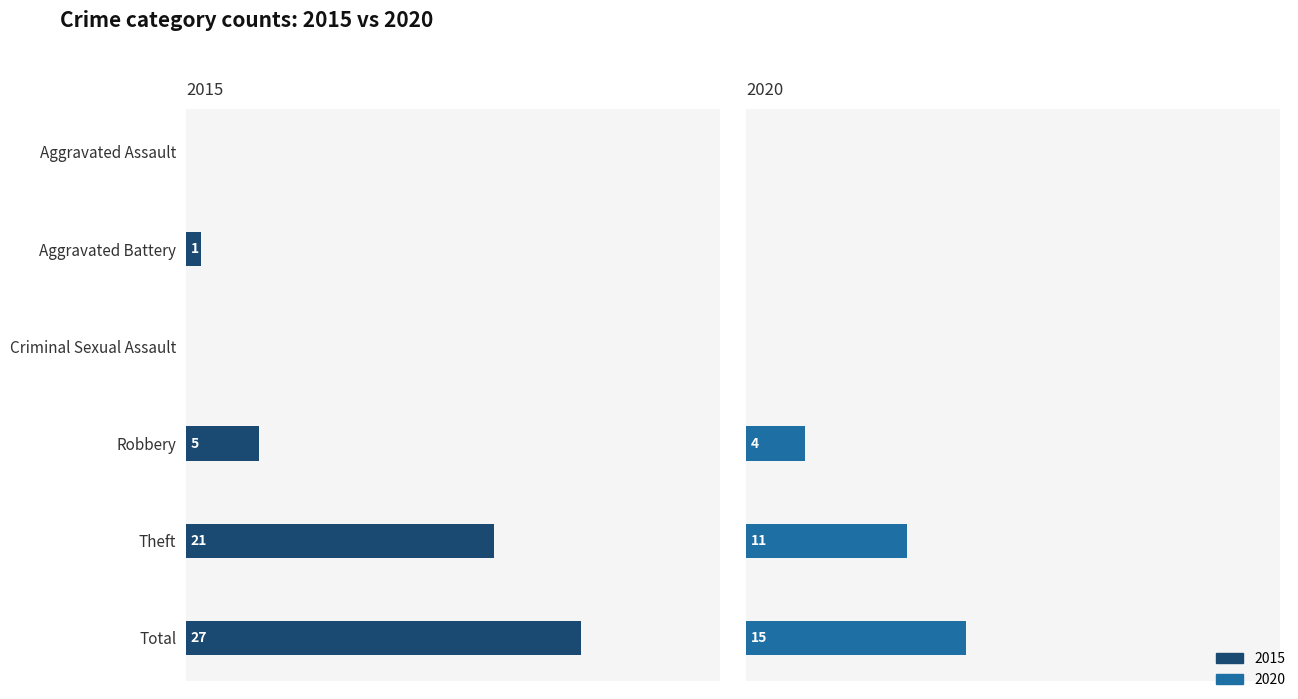

Which series changed the most between Aggravated Assault and Theft?

2015